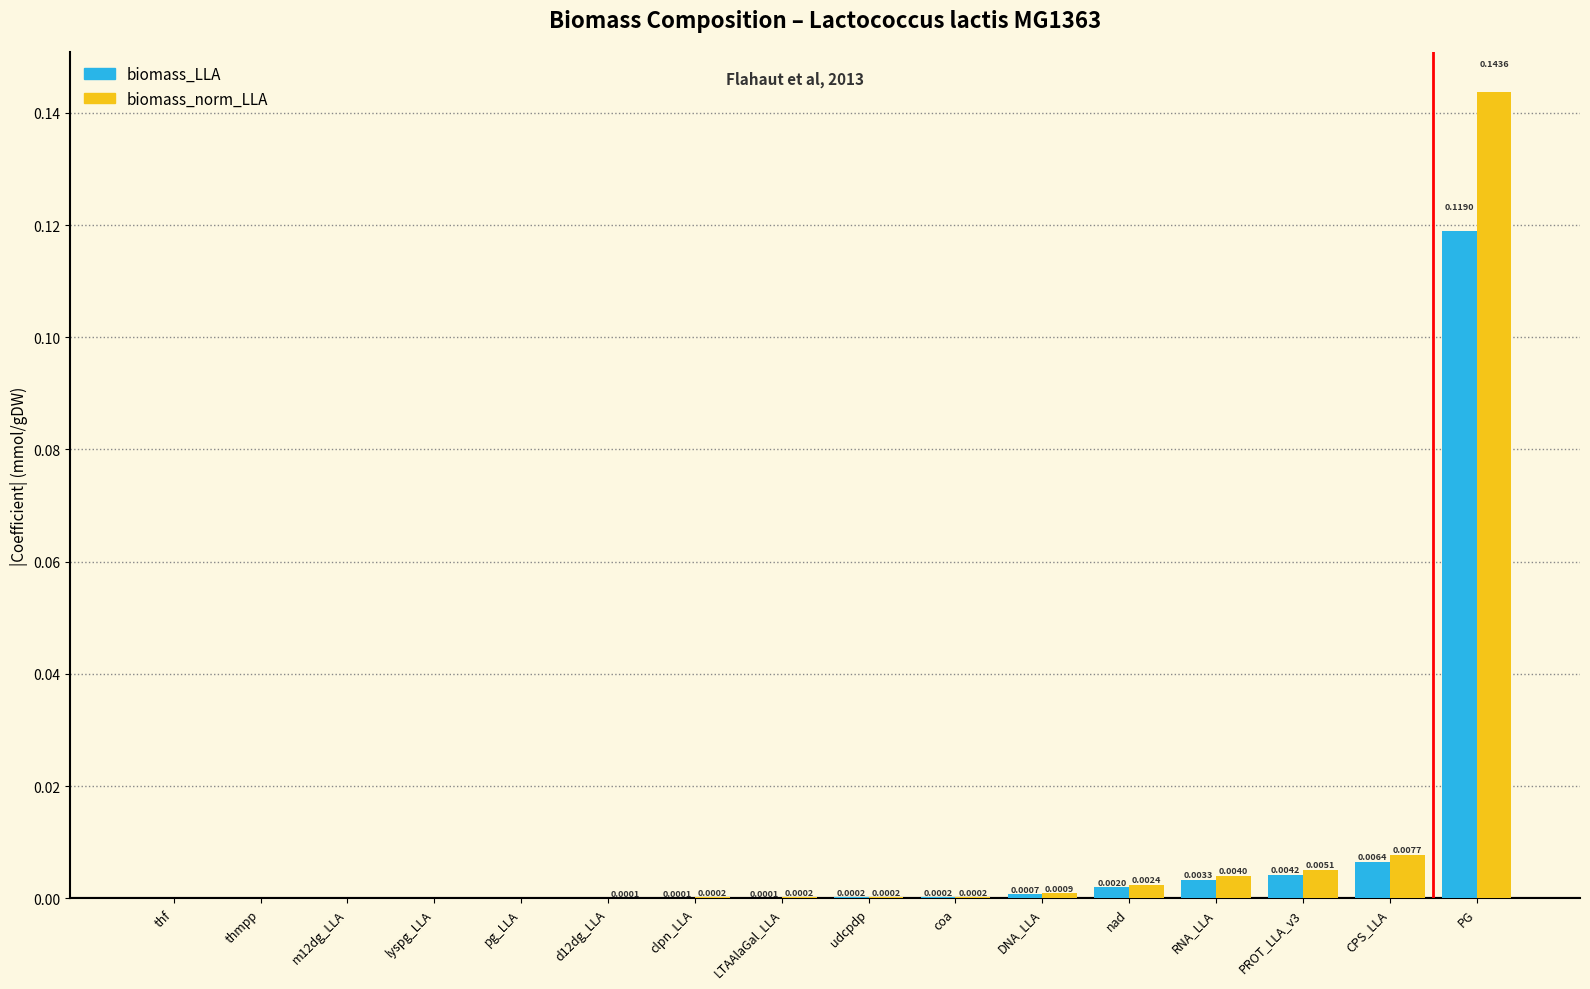

Is the value of biomass_norm_LLA at m12dg_LLA greater than the value of biomass_LLA at udcpdp?

No